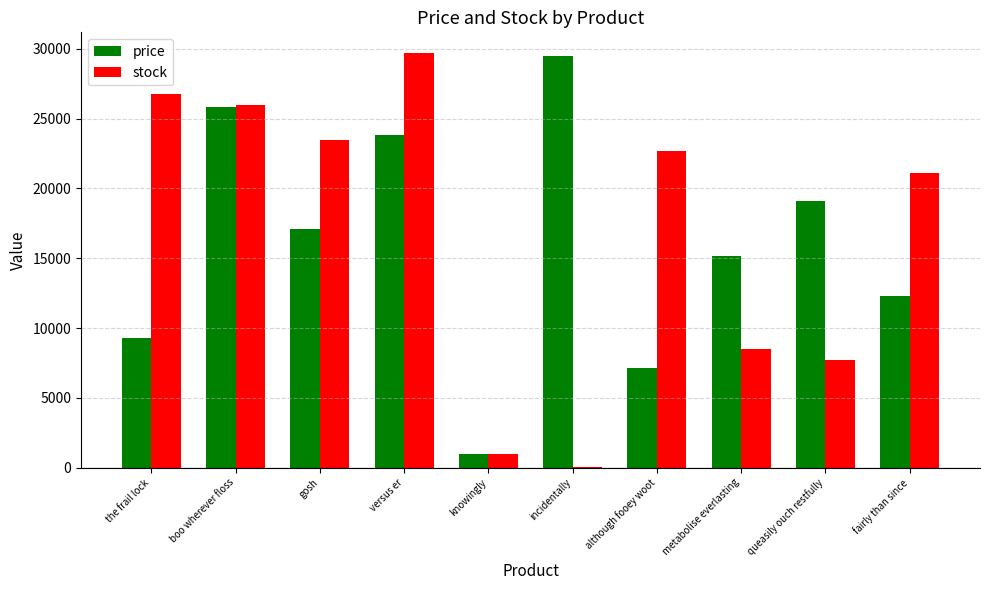

What is the greatest value displayed?

29688.0